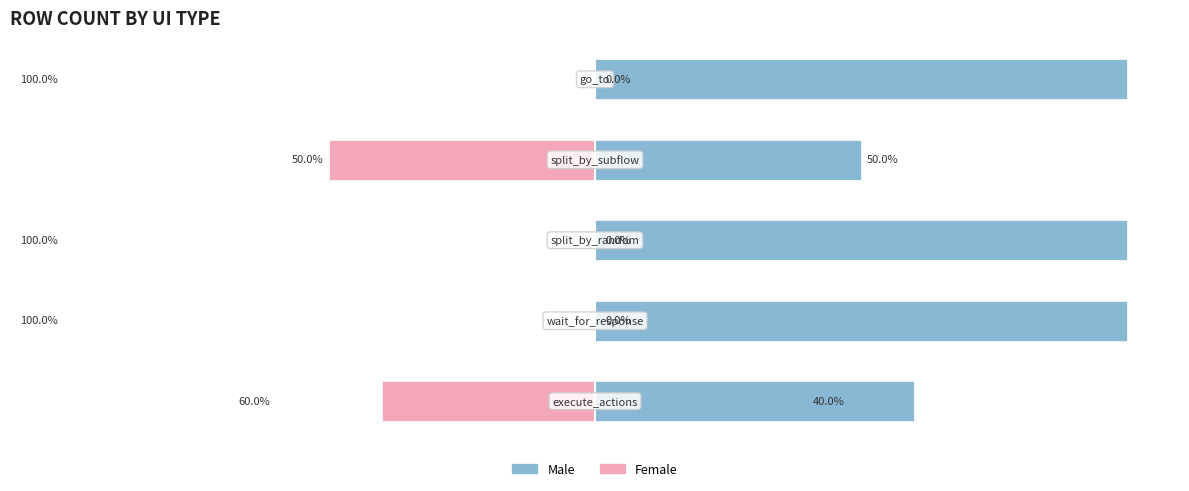

Between 0 and 1, which series saw the biggest shift?

Male